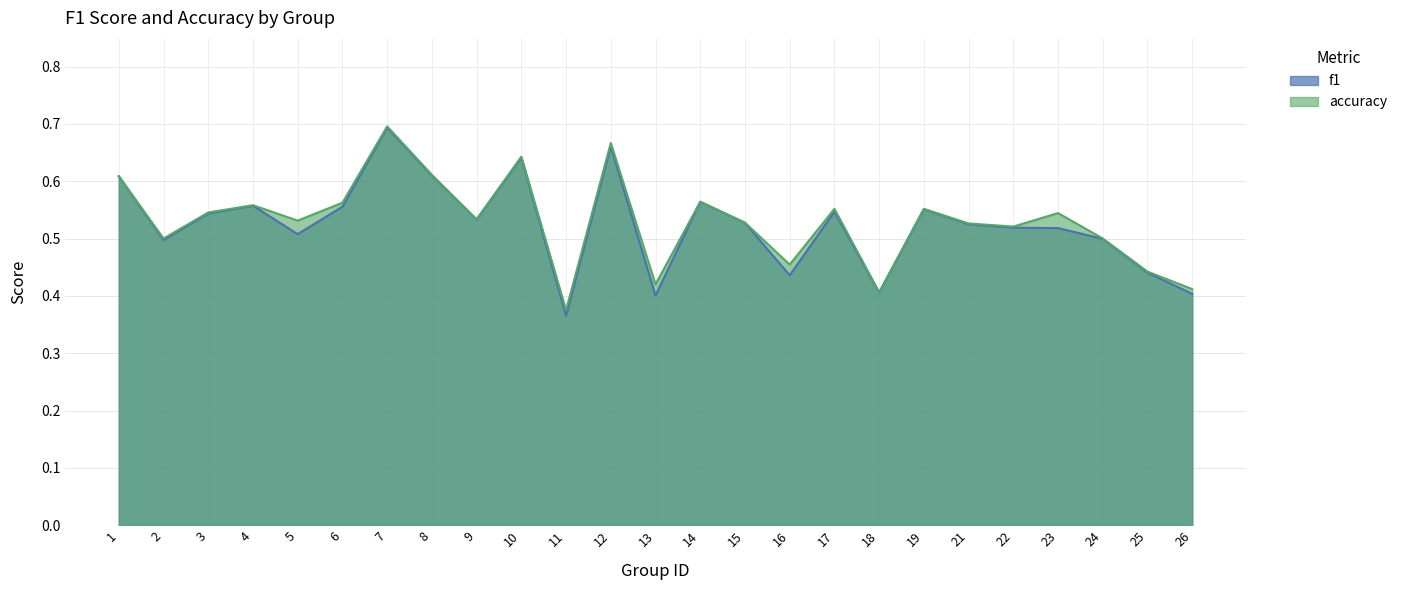

Reading left to right, extract all data points from this chart.

f1: 1=0.6	2=0.5	3=0.5	4=0.6	5=0.5	6=0.6	7=0.7	8=0.6	9=0.5	10=0.6	11=0.4	12=0.7	13=0.4	14=0.6	15=0.5	16=0.4	17=0.5	18=0.4	19=0.6	21=0.5	22=0.5	23=0.5	24=0.5	25=0.4	26=0.4
accuracy: 1=0.6	2=0.5	3=0.5	4=0.6	5=0.5	6=0.6	7=0.7	8=0.6	9=0.5	10=0.6	11=0.4	12=0.7	13=0.4	14=0.6	15=0.5	16=0.5	17=0.6	18=0.4	19=0.6	21=0.5	22=0.5	23=0.5	24=0.5	25=0.4	26=0.4